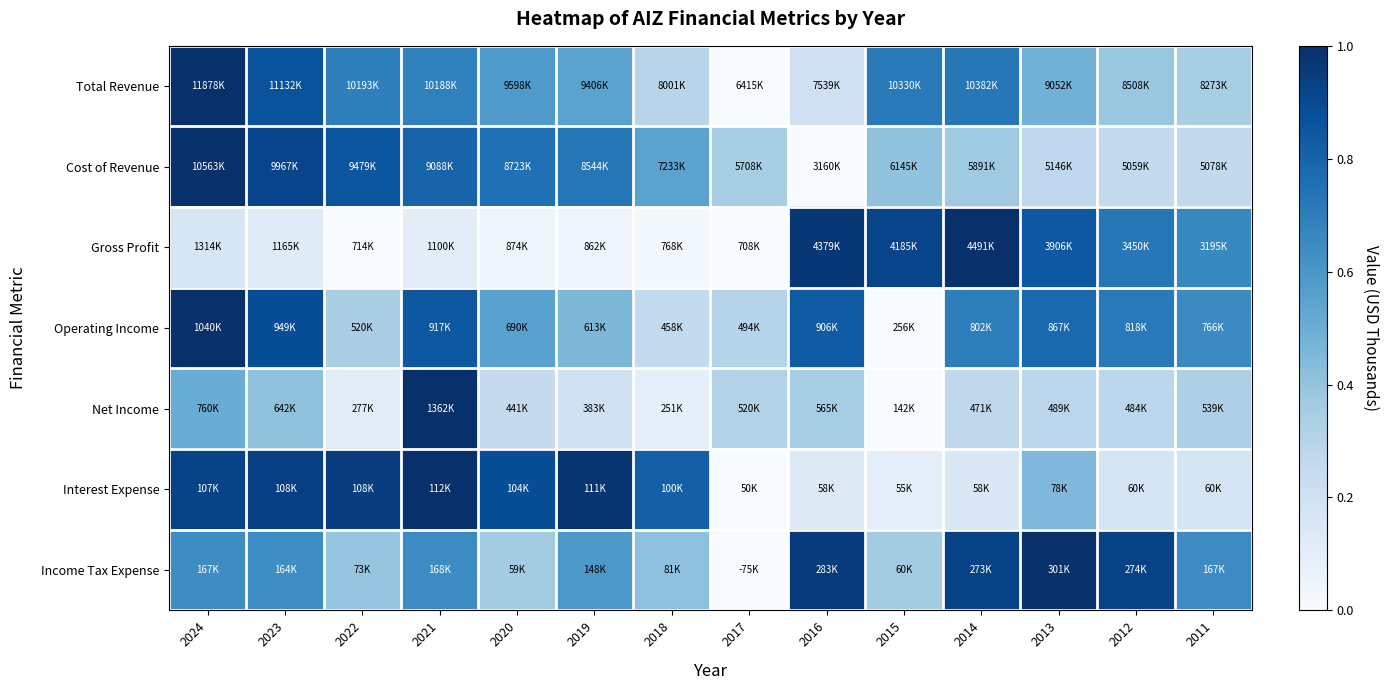

Which category has the highest value across all series?

2024